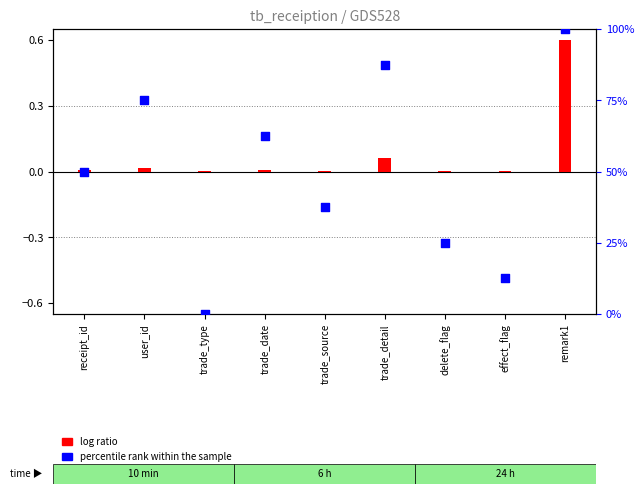

Which has a higher value, delete_flag or trade_date?

trade_date